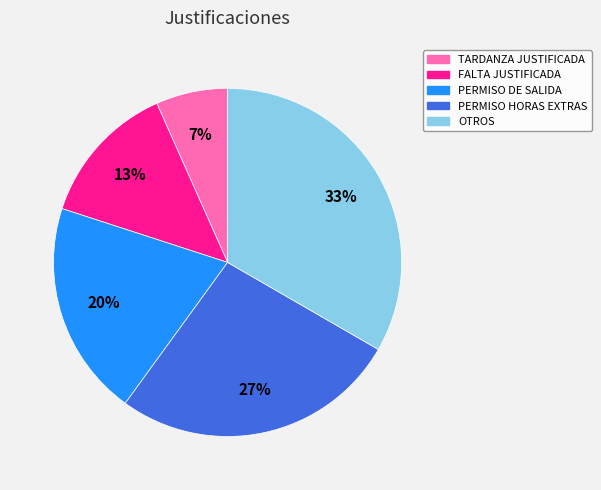

Is it true that TARDANZA JUSTIFICADA is 13% of the pie?

False